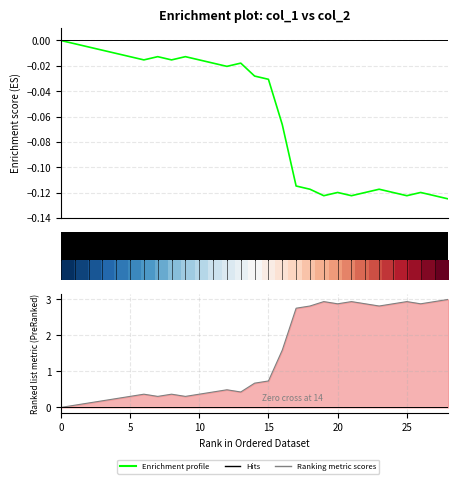

The value at 11 is -0.0. True or false?

True